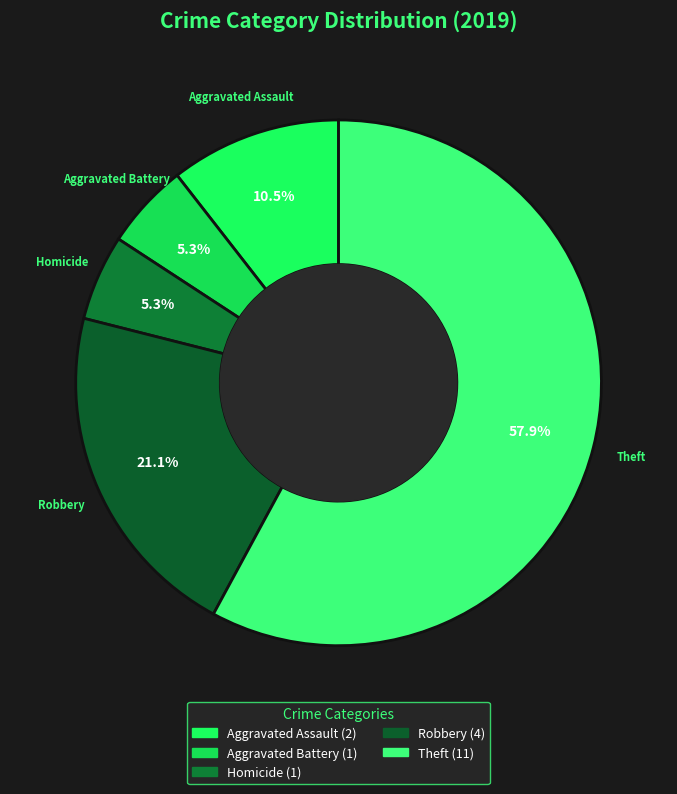

How many slices are in this pie chart?

5